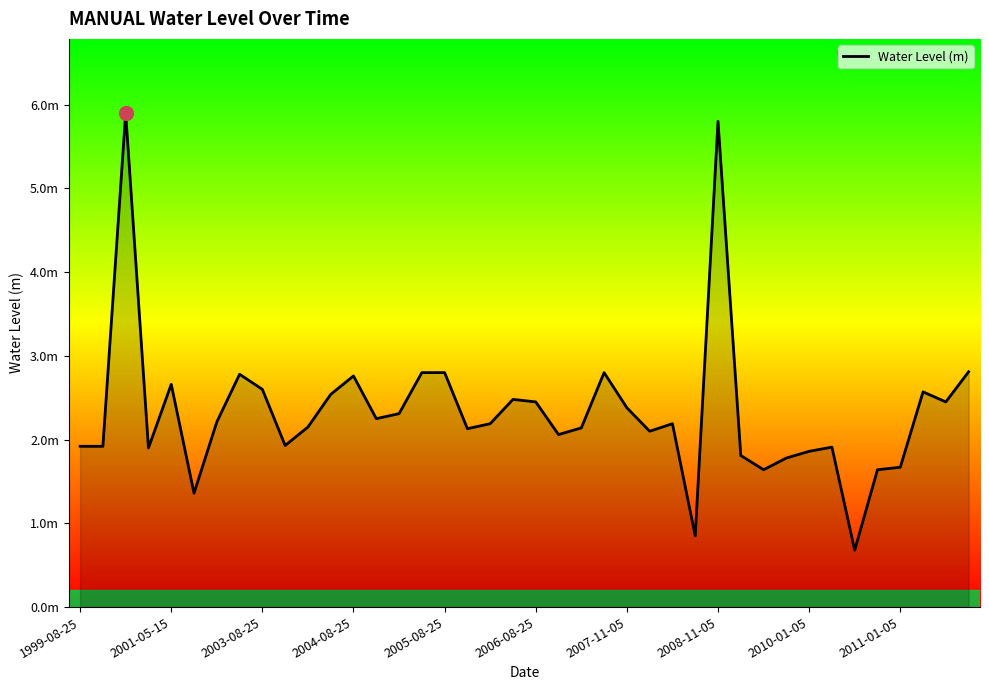

What is the sum of all values?

93.2